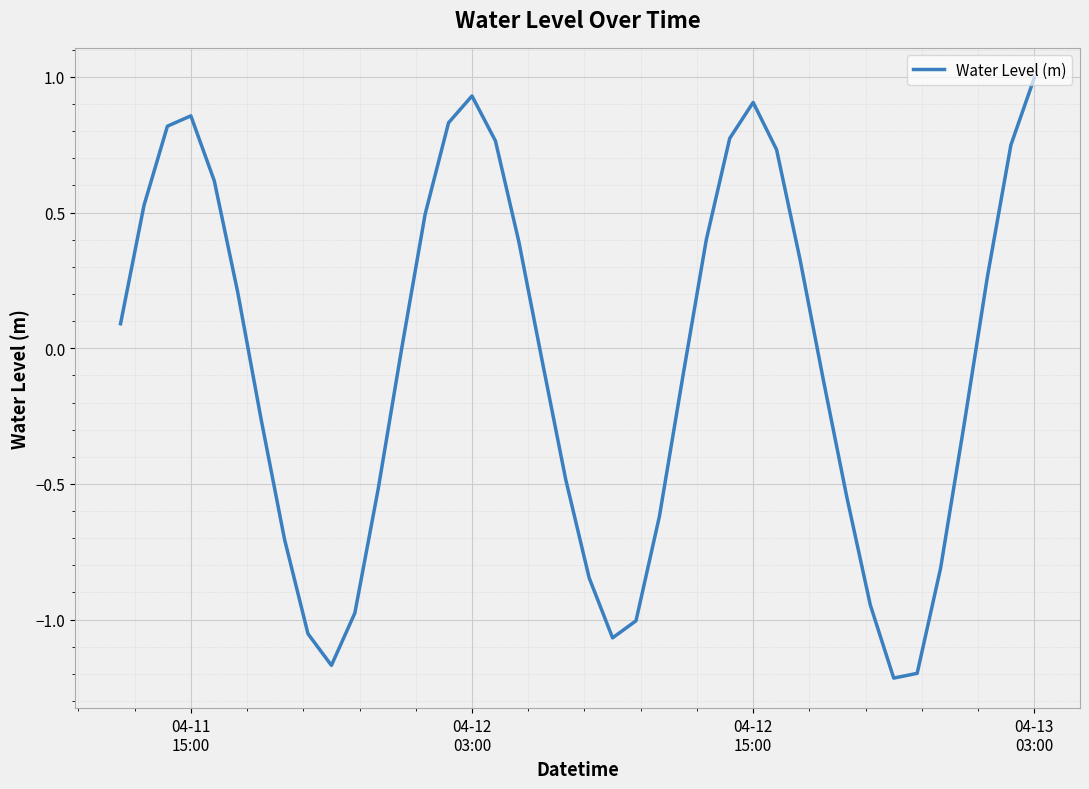

What is the maximum value shown in the chart?

1.0